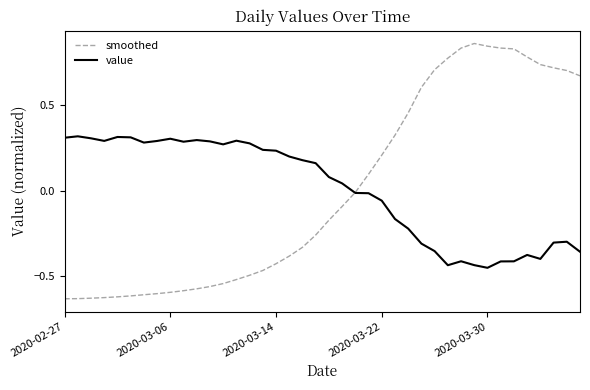

Which series has the largest range (max minus min)?

smoothed